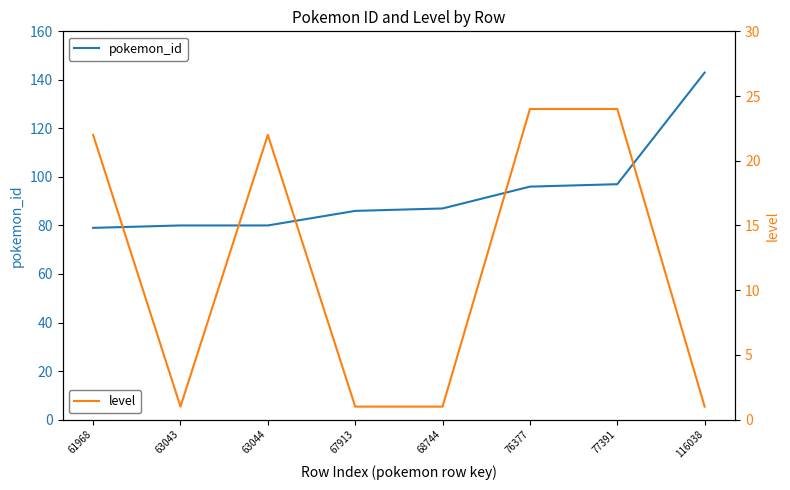

What is the value of the level point at the 7th from the left?

24